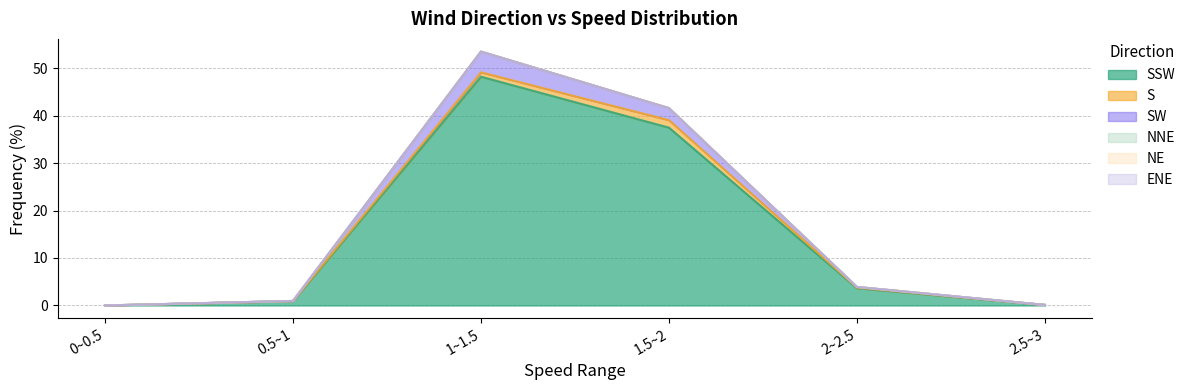

Rank the categories by NE value from highest to lowest.

0~0.5, 0.5~1, 1~1.5, 1.5~2, 2~2.5, 2.5~3